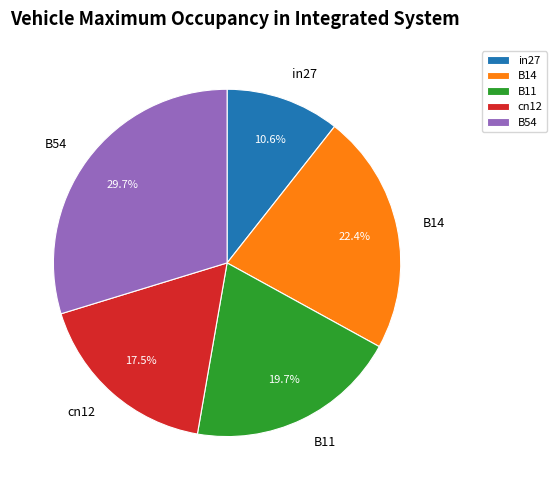

How much of the chart is everything except B11?

80.3%